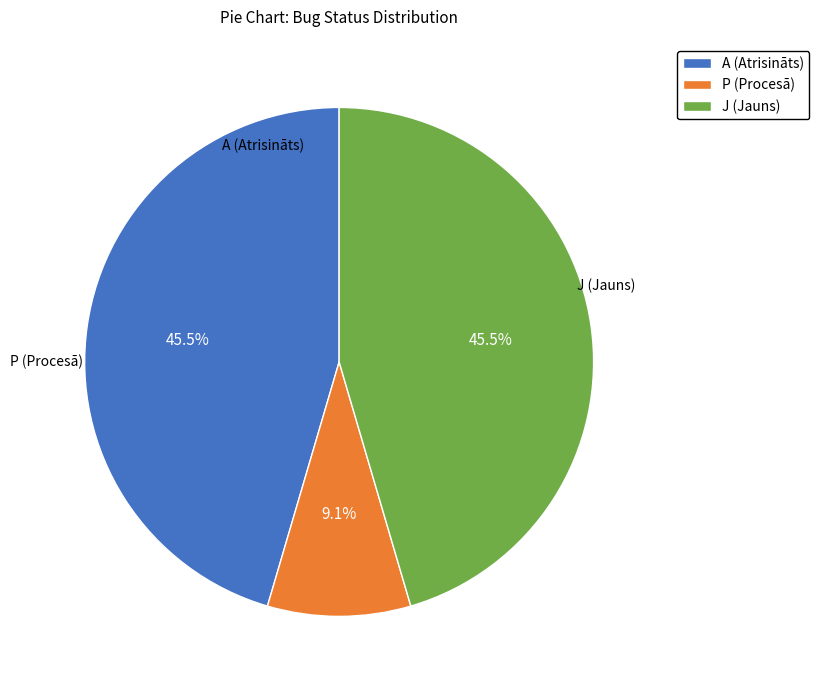

How many segments does this pie chart have?

3